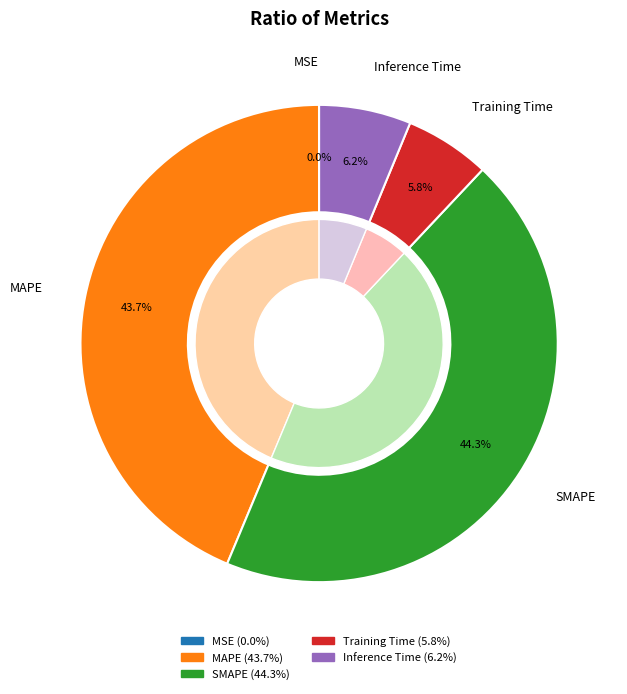

Does SMAPE represent more than half of the total?

No